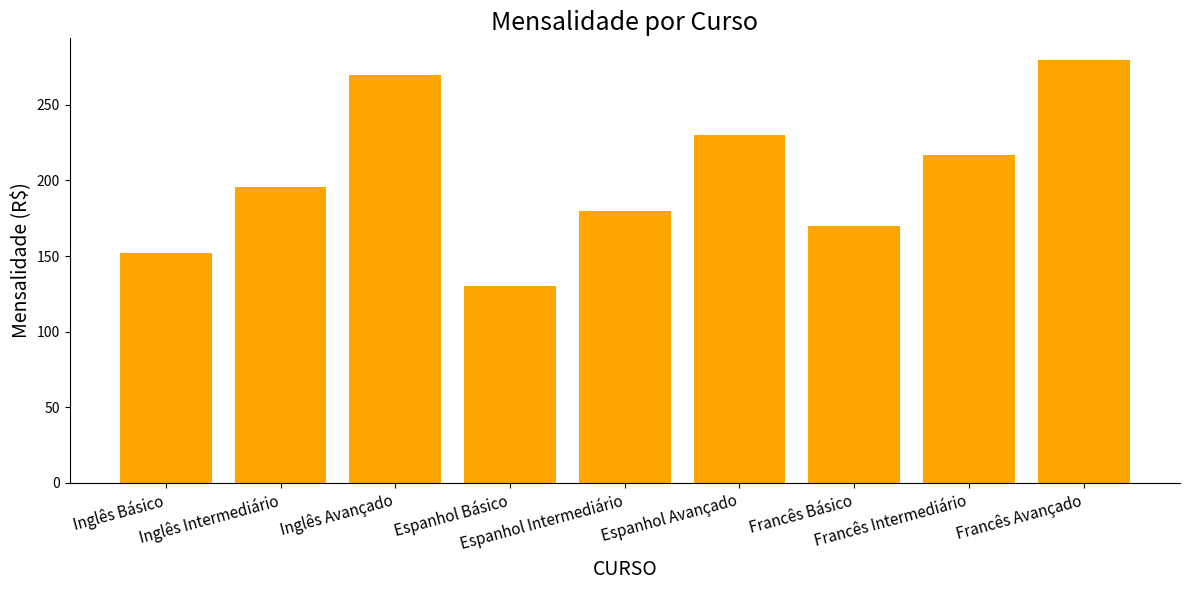

Rank the categories by value from lowest to highest.

Espanhol Básico, Inglês Básico, Francês Básico, Espanhol Intermediário, Inglês Intermediário, Francês Intermediário, Espanhol Avançado, Inglês Avançado, Francês Avançado